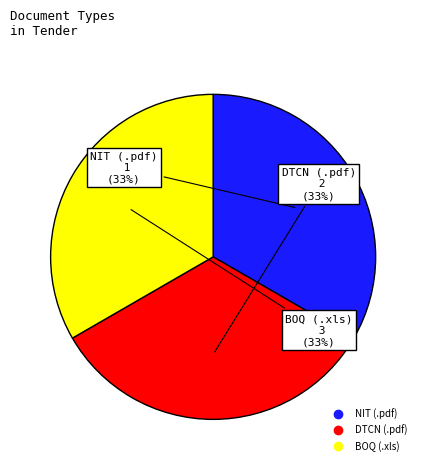

To the nearest percent, what is the average slice percentage?

33%